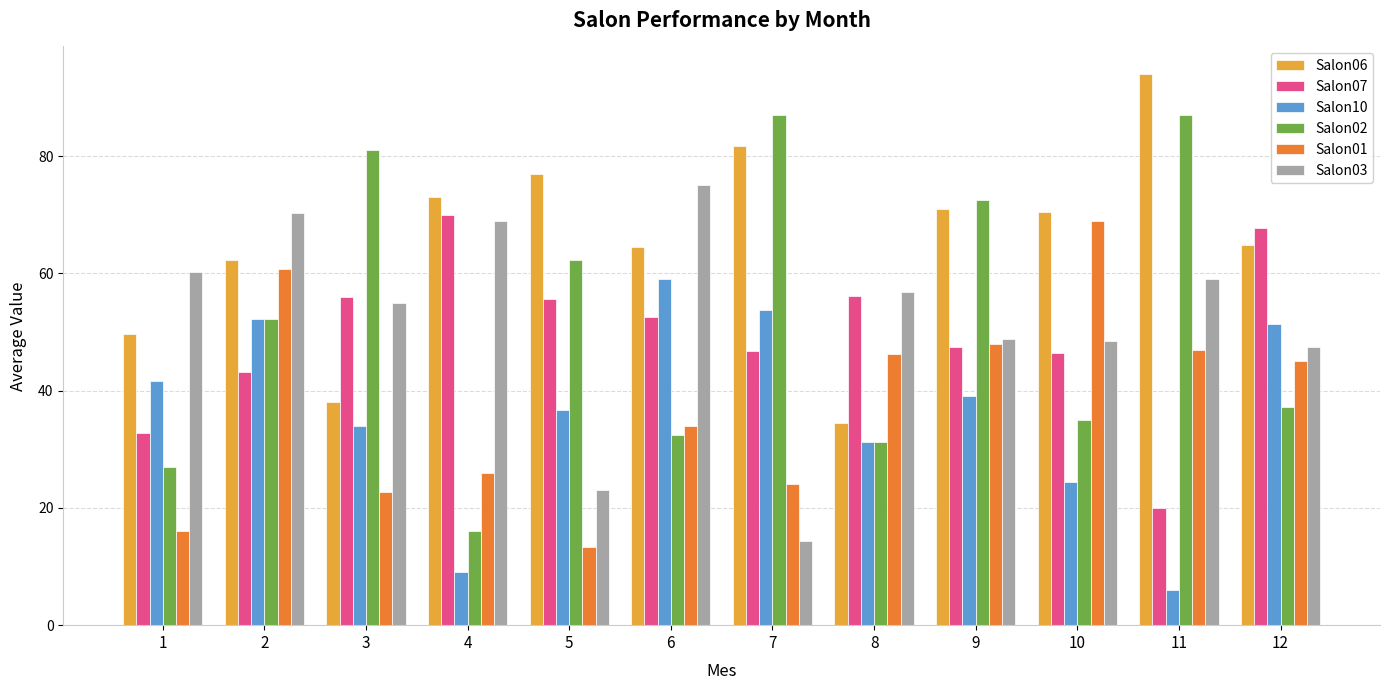

What value does the Salon10 series have at 8?

31.2